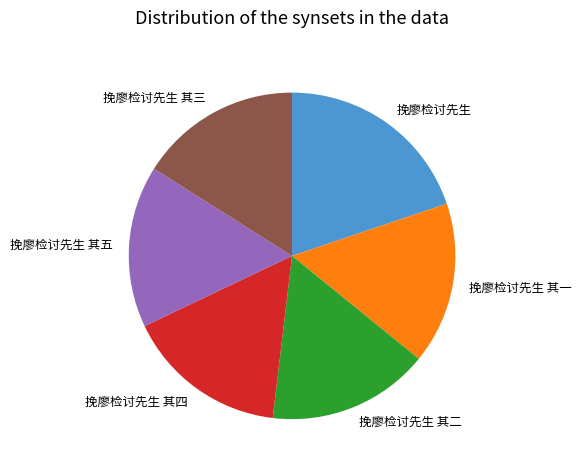

How many slices are in this pie chart?

6